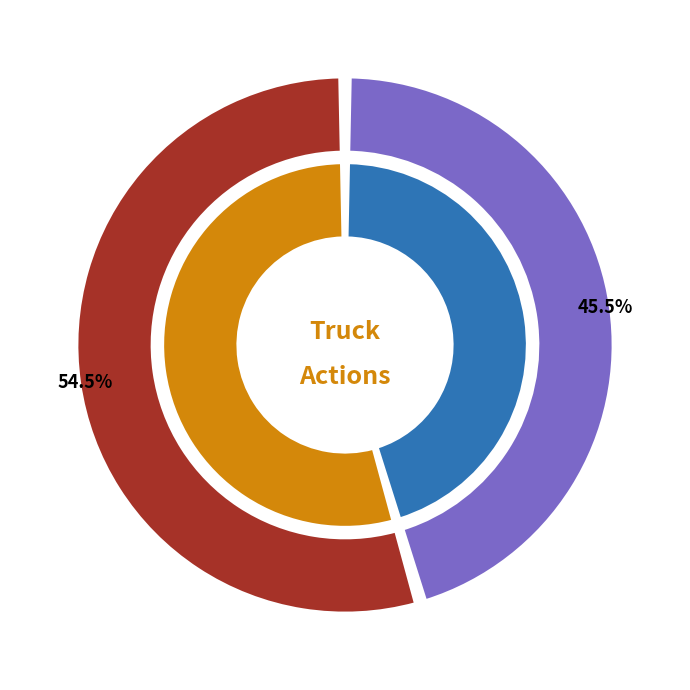

How many slices are in this pie chart?

2